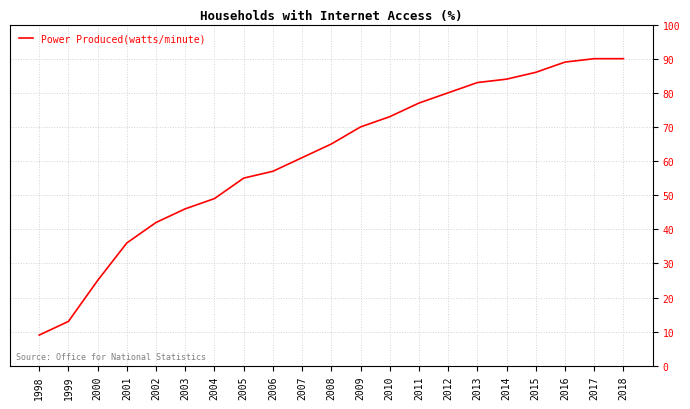

The chart shows a value of 70 at 2009. True or false?

True